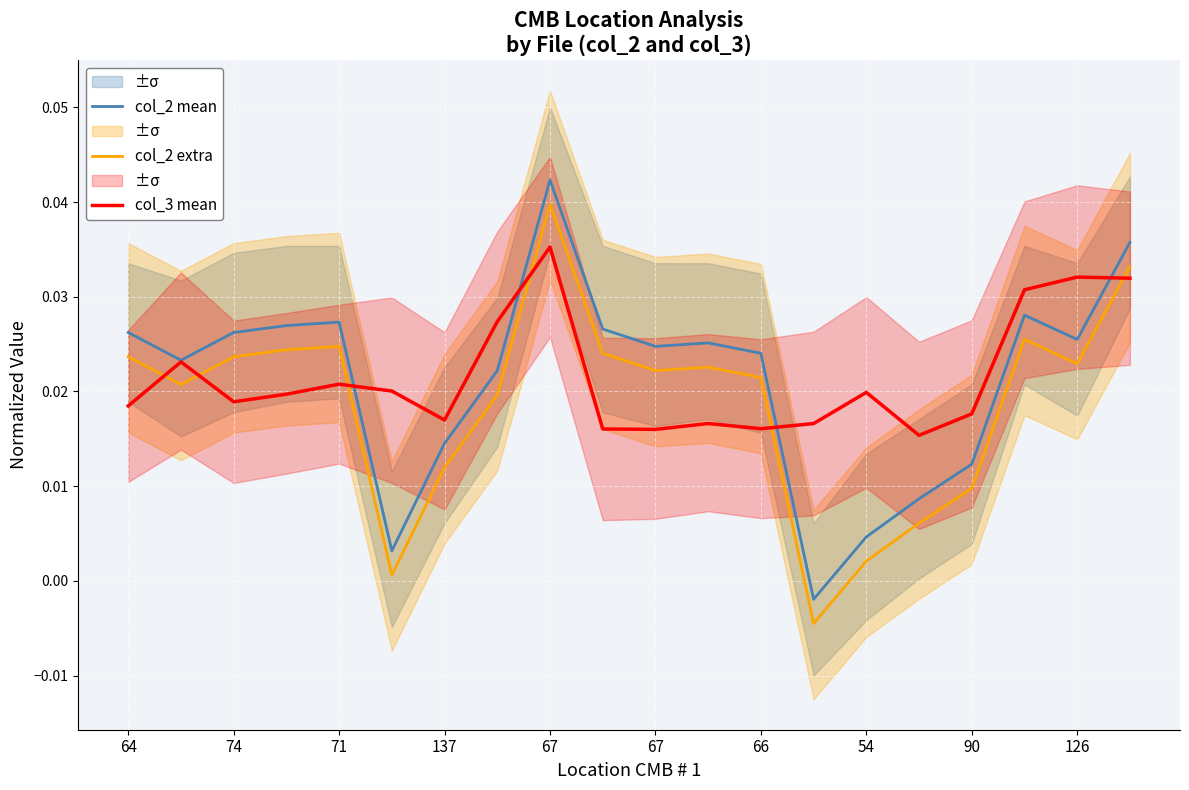

What are all the series names shown in the legend?

col_2 mean, col_2 extra, col_3 mean